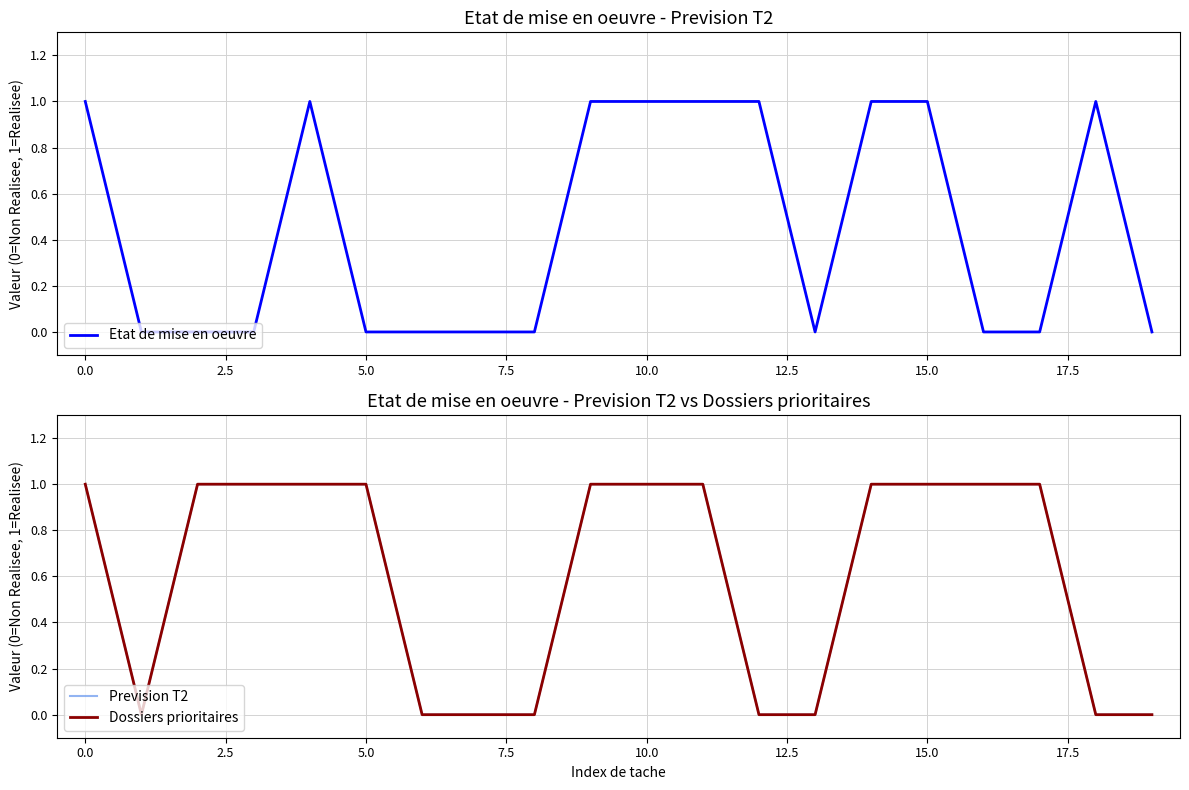

Is the value of Etat de mise en oeuvre at 0.0 greater than the value of Dossiers prioritaires at 12.5?

No